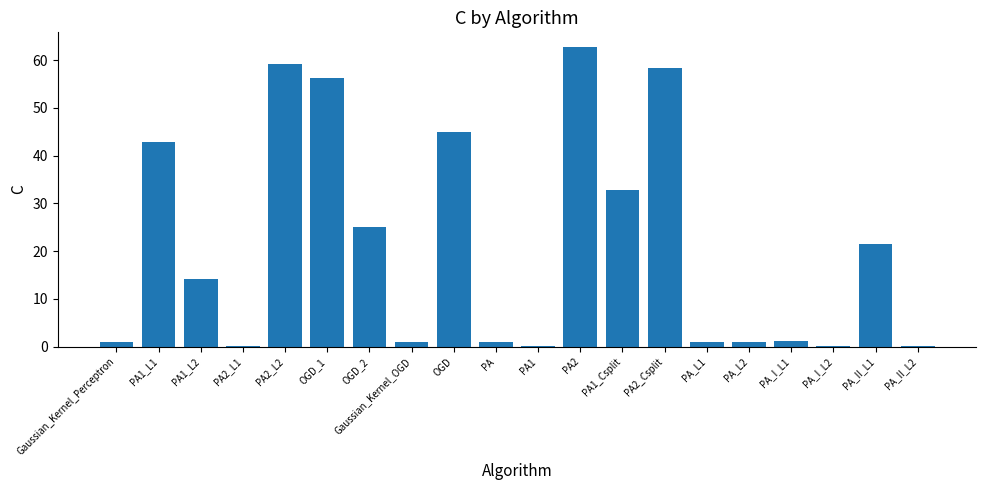

What is the change in value from Gaussian_Kernel_OGD to PA2?

+61.7